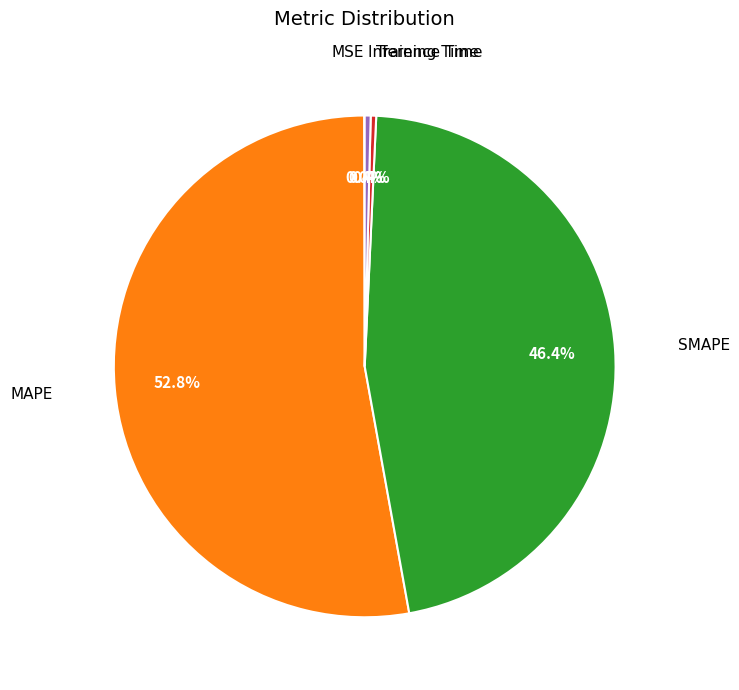

How many slices are in this pie chart?

5